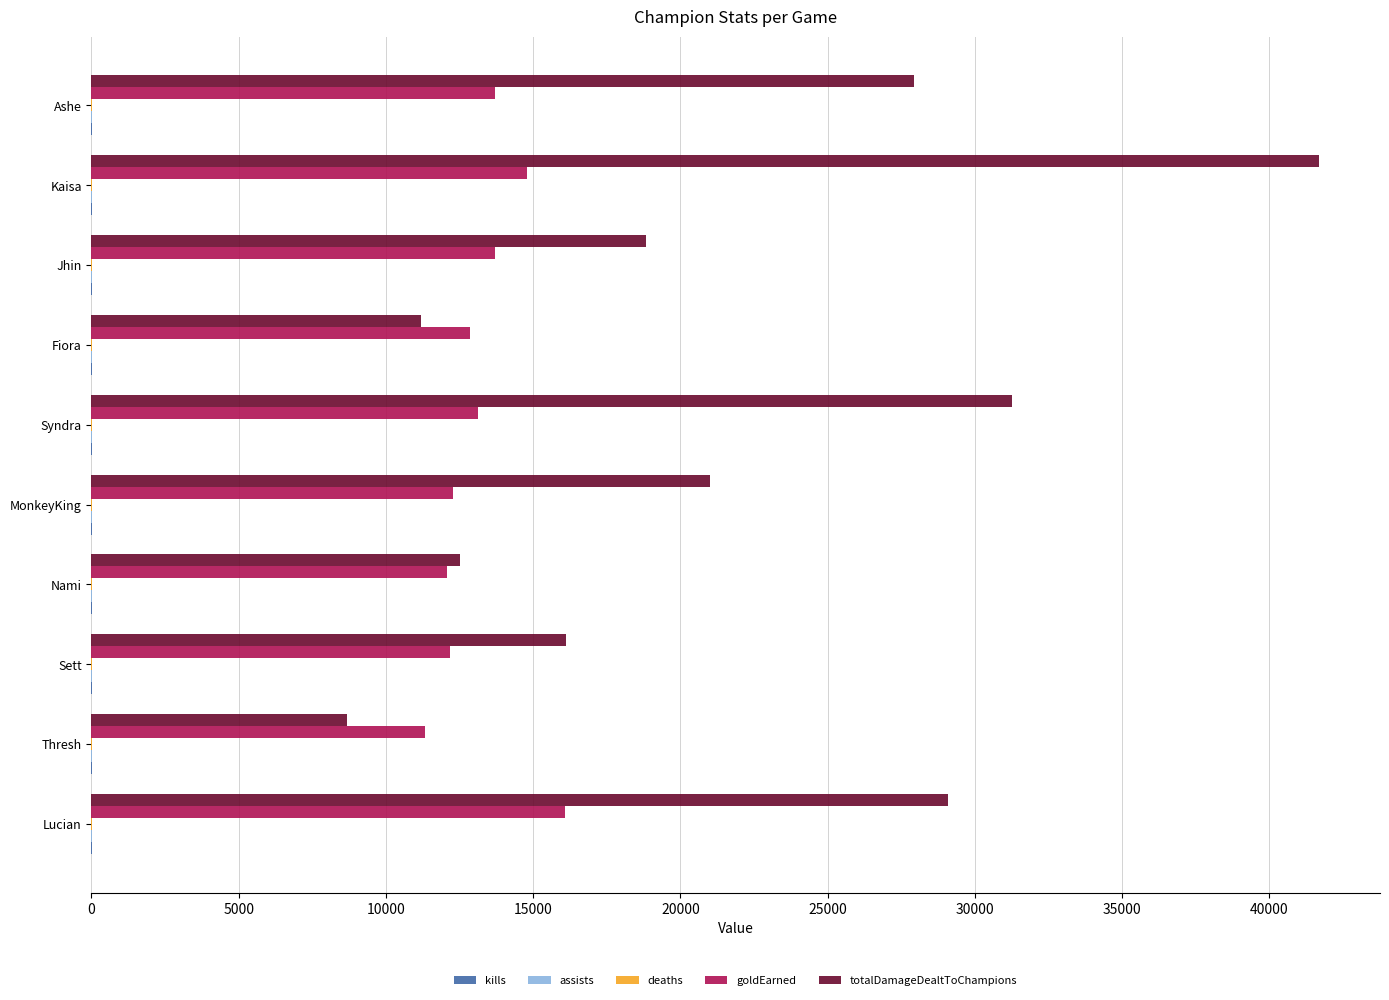

What is the sum of all goldEarned values?

132107